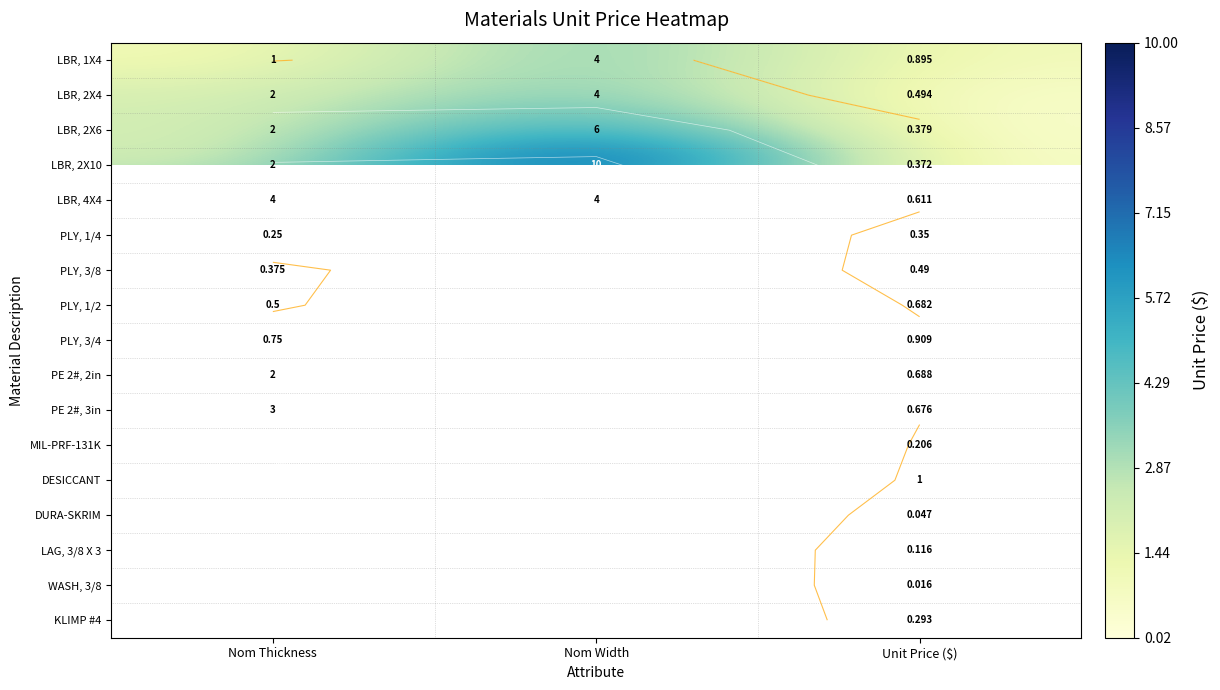

How many values in PE 2#, 2in are above zero?

2